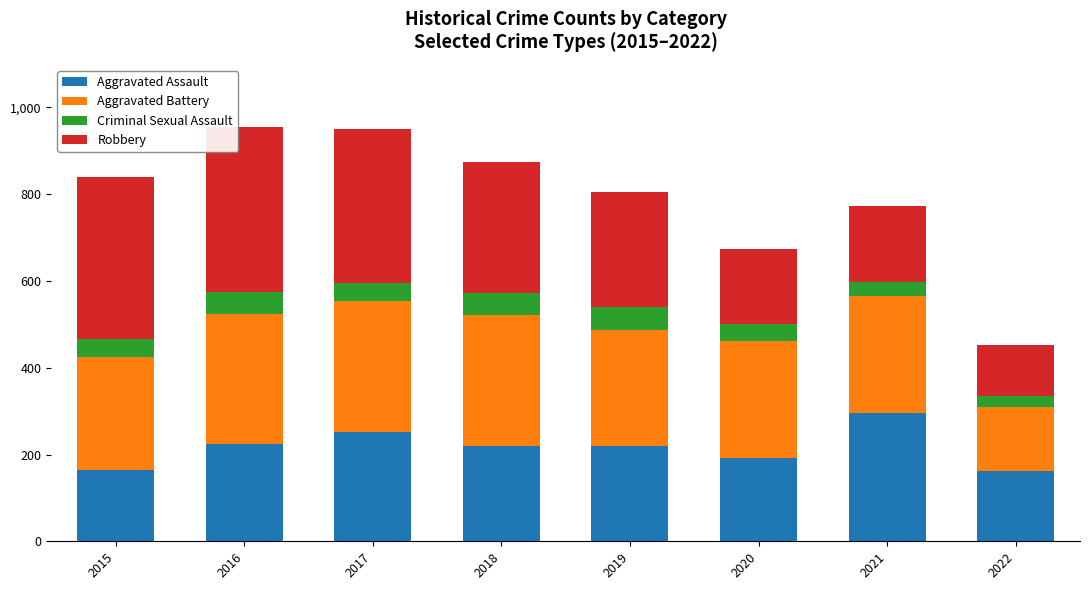

What is the total value across all series at 2017?

951